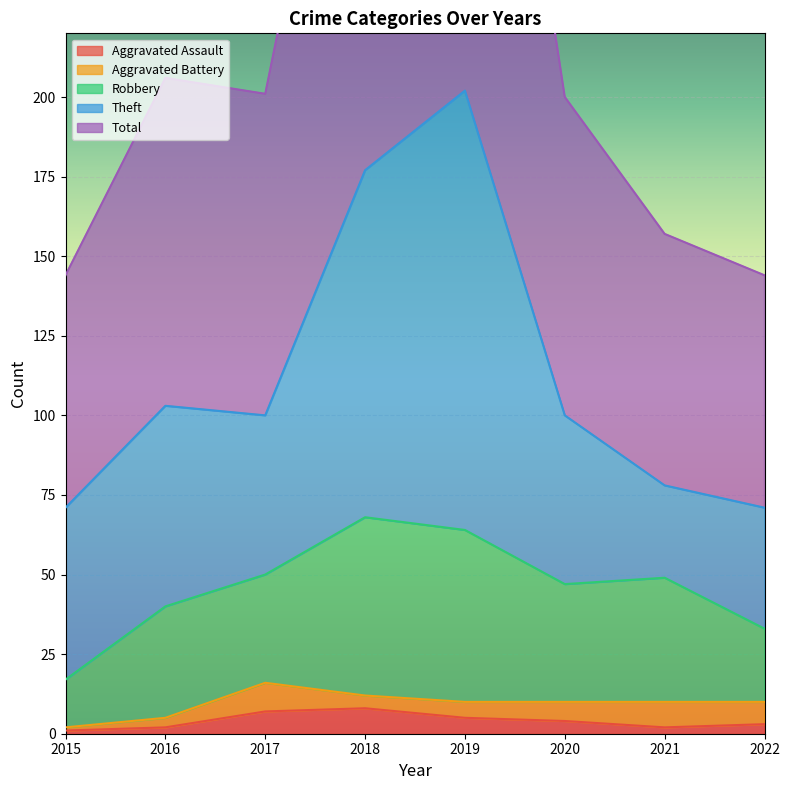

What is the difference between the Total values at 2018 and 2021?

99